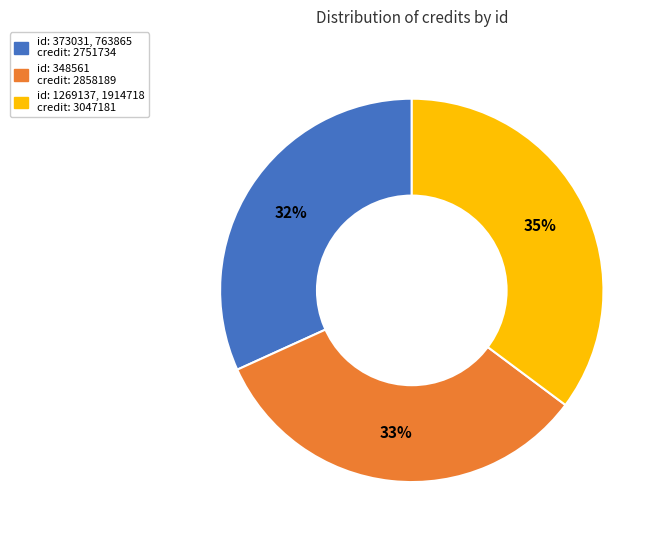

Is there any slice that represents more than half of the pie?

No